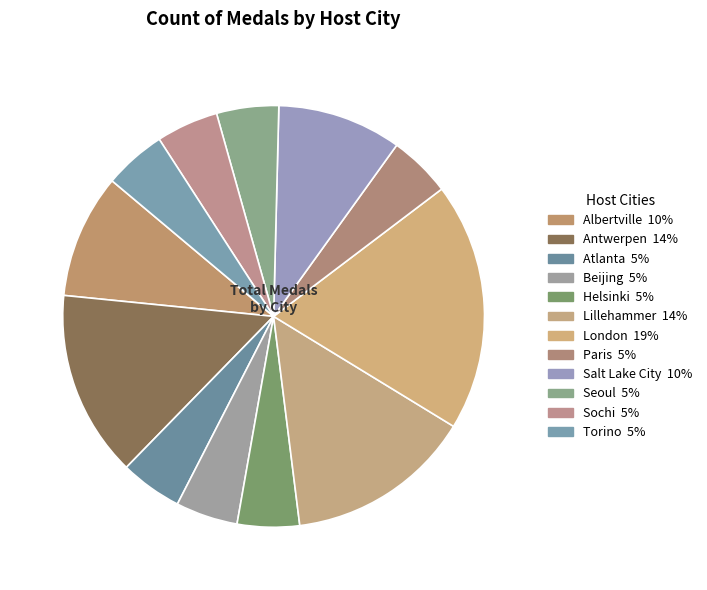

To the nearest percent, what percentage of the pie is Albertville?

10%